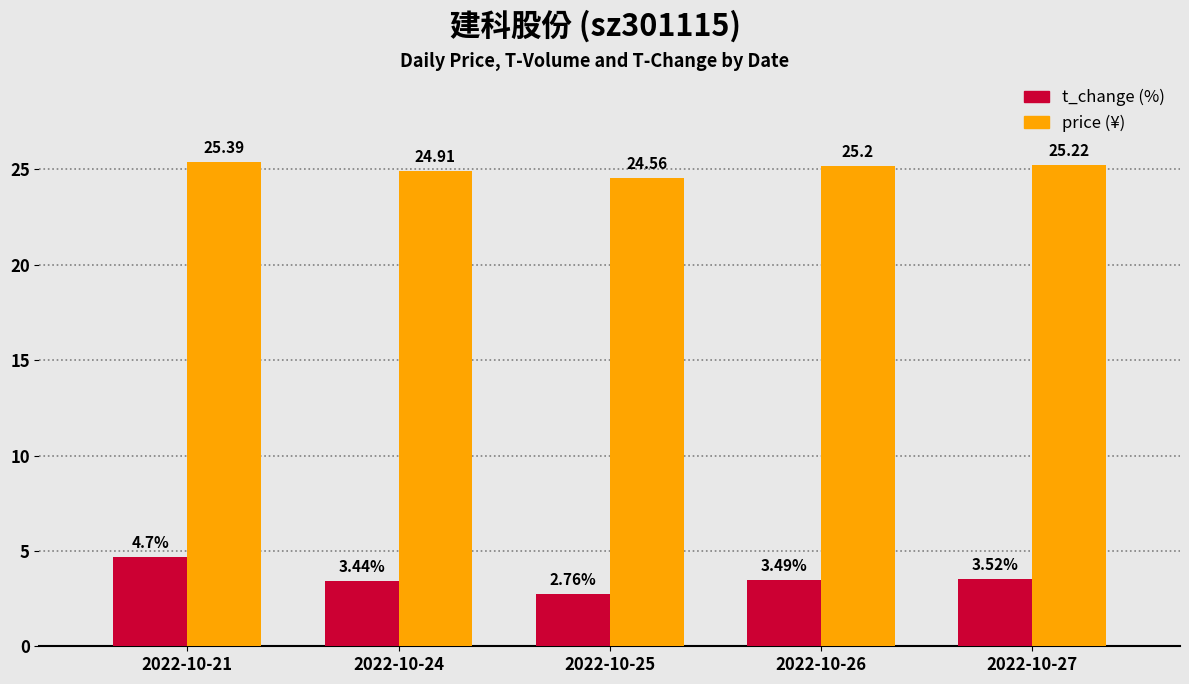

At which category is the sum across all series the highest?

2022-10-21